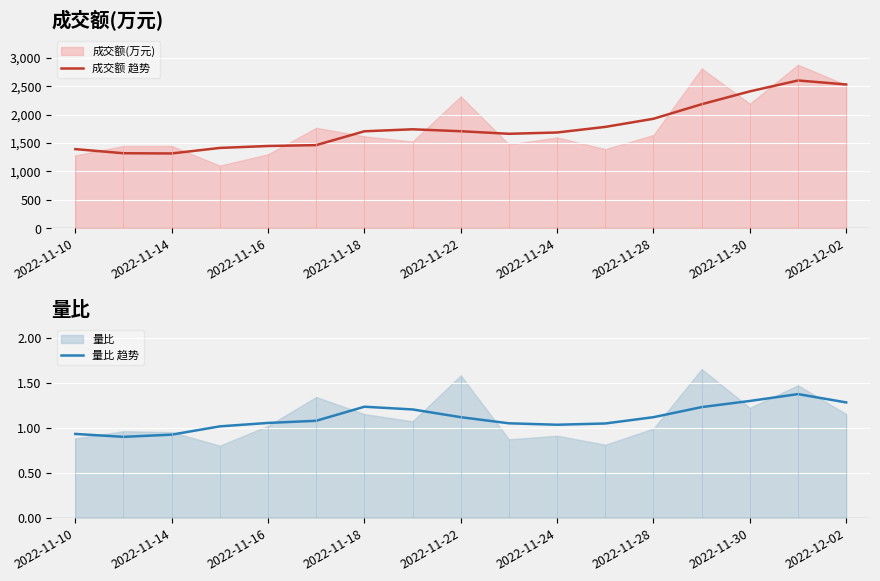

How many lines are shown in the chart?

2